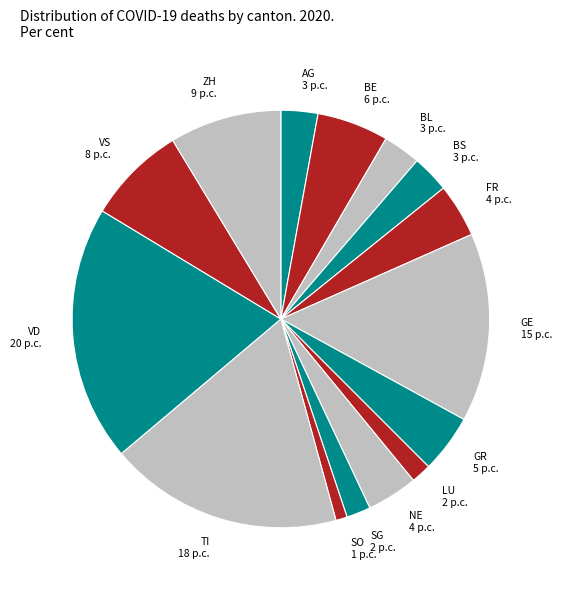

Which category has the biggest portion of the pie?

VD